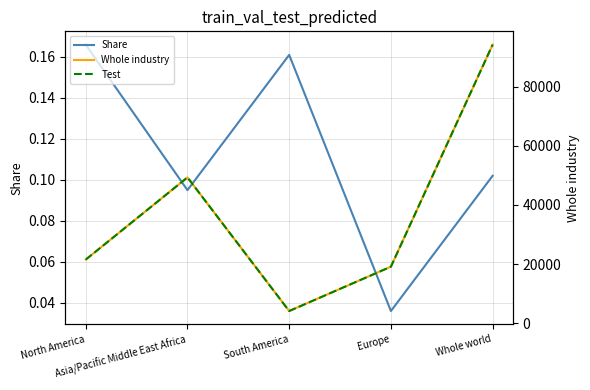

What is the value of the Share point at the 5th from the left?

0.1